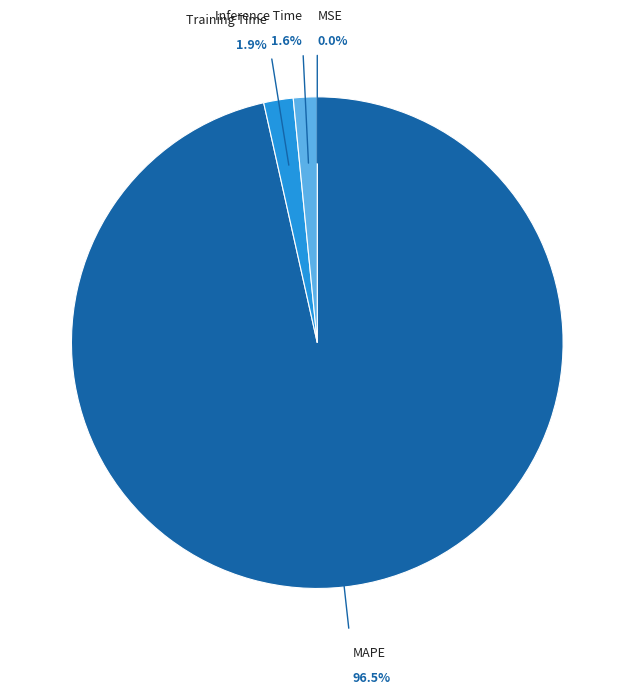

To the nearest percent, what is the average slice percentage?

25%